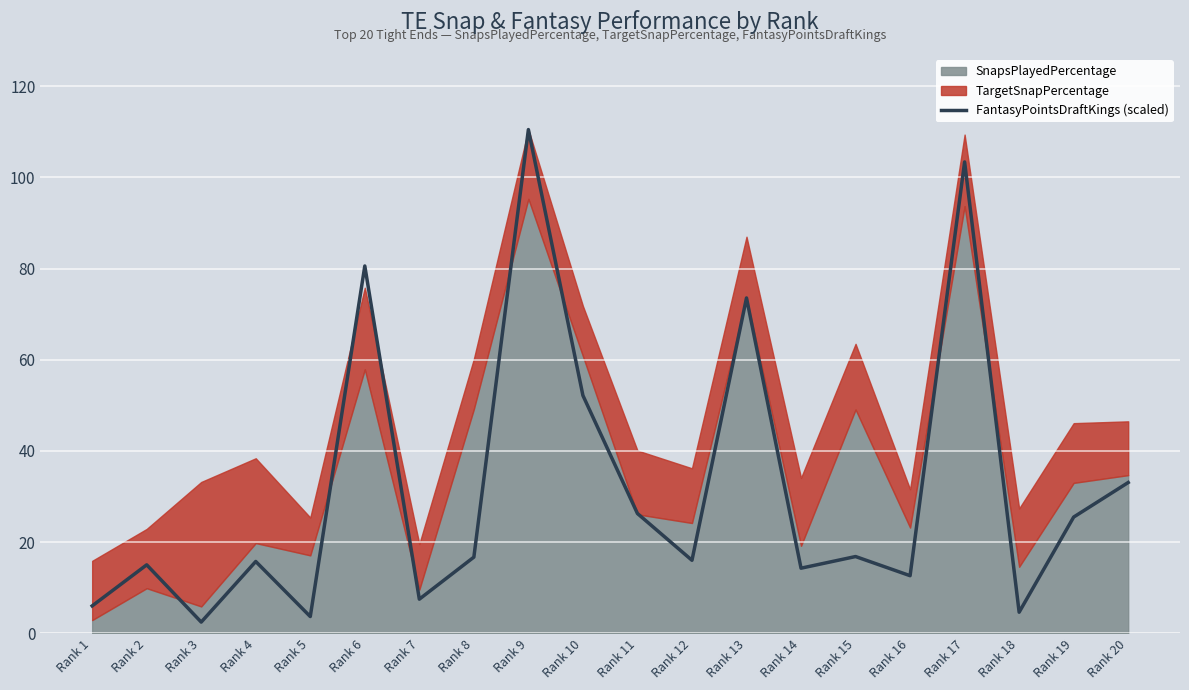

True or false: the data has more than 0 interior local peaks.

True